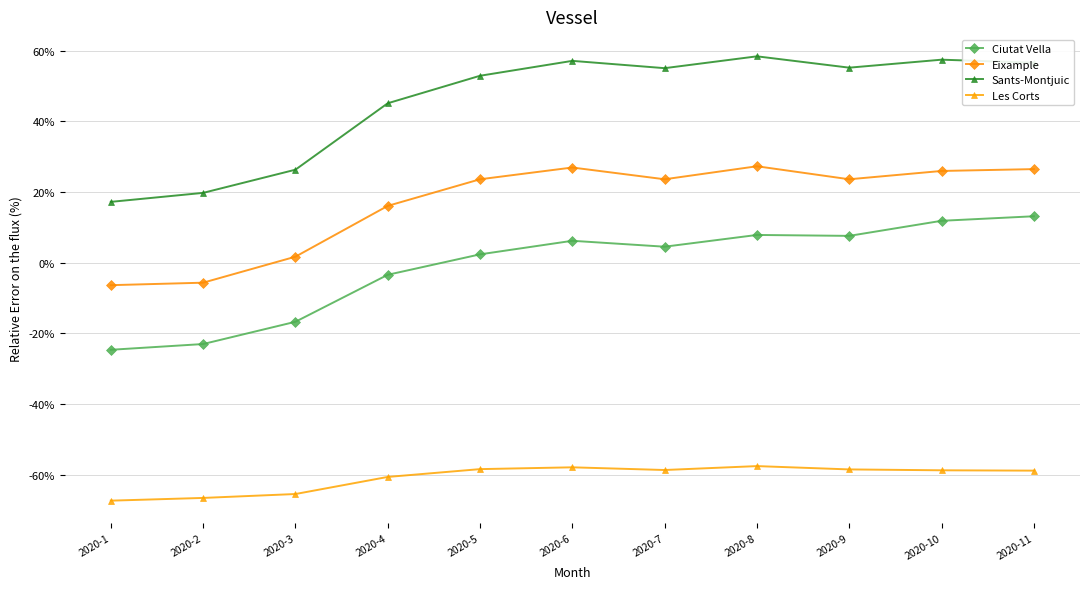

How many negative values does the Ciutat Vella series have?

4